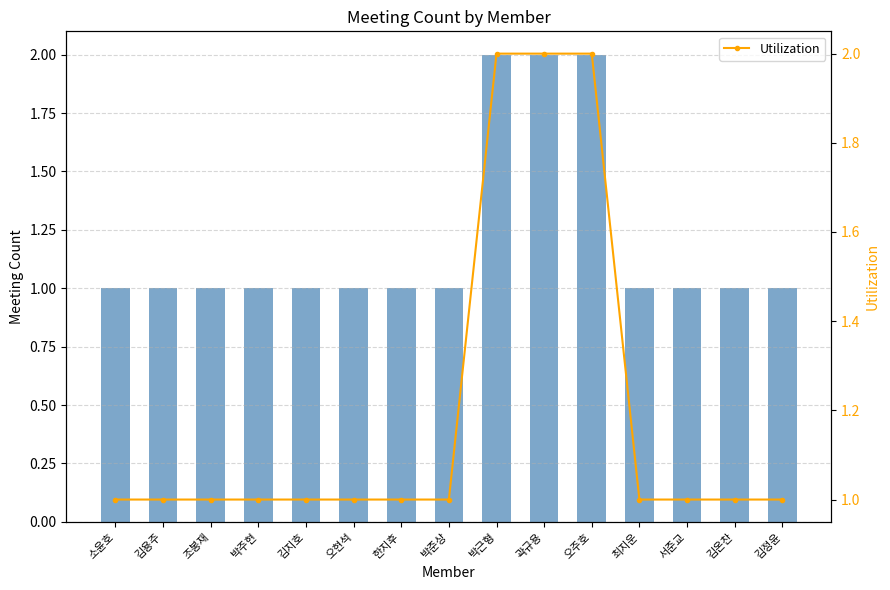

What is the smallest value displayed?

1